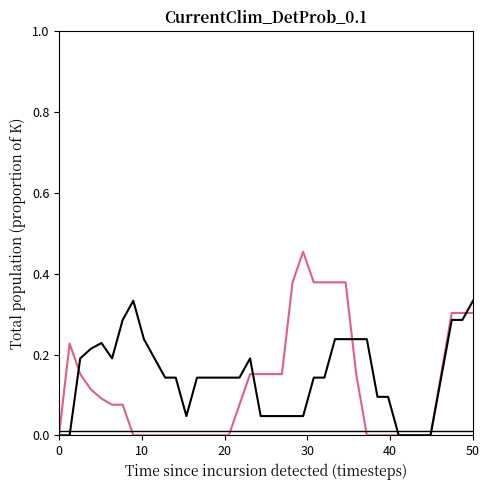

Does the chart display data point markers on the line(s)?

No